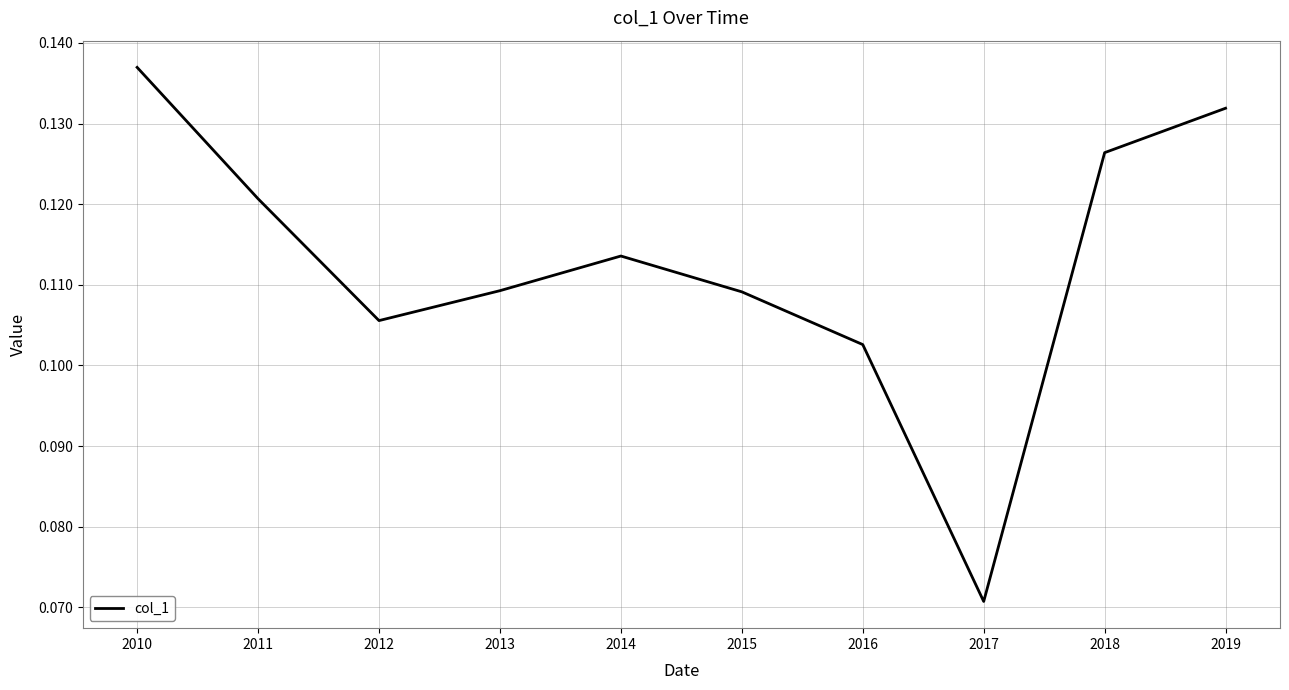

Does the chart display data point markers on the line(s)?

No